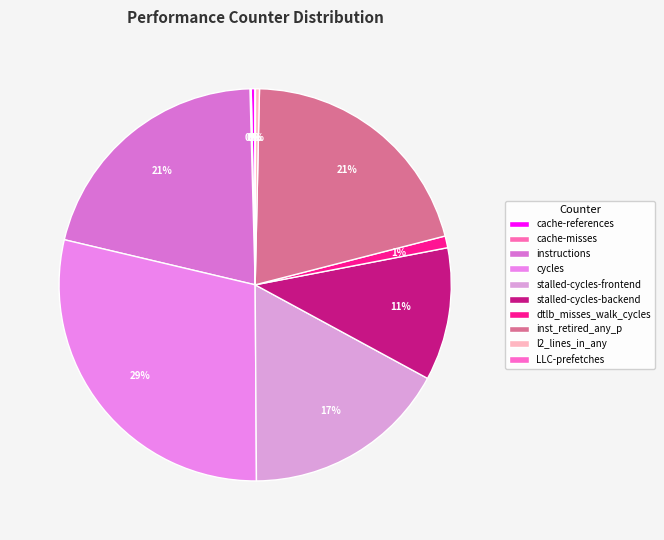

What is the smallest slice in the pie chart?

LLC-prefetches